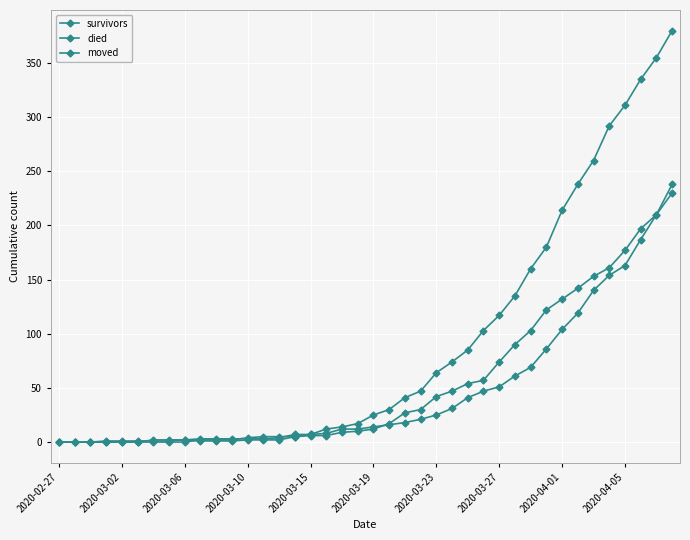

Reading left to right, what are all the values shown in this chart?

survivors: 0	0	0	0	0	0	2	2	2	3	3	3	3	3	4	7	7	8	12	12	14	16	18	21	25	31	41	47	51	61	69	86	104	119	140	154	163	187	210	238
died: 0	0	0	0	0	0	0	0	0	2	2	2	4	5	5	5	7	12	14	17	25	30	41	47	64	74	85	103	117	135	160	180	214	238	260	292	311	335	355	380
moved: 0	0	0	1	1	1	1	1	2	1	1	1	2	2	2	5	6	6	9	10	12	17	27	30	42	47	54	57	74	90	103	122	132	142	153	161	177	197	210	230